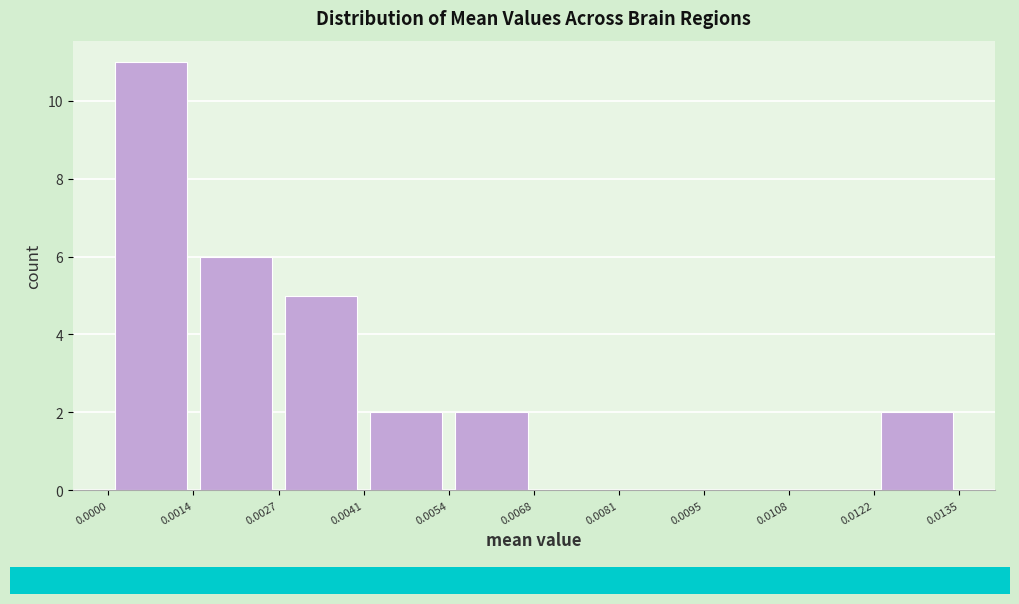

How tall is the bar that spans 0.0000 to 0.0014 on the x-axis? The values are not printed on the chart, so give them approximately, as read against the axis.

11